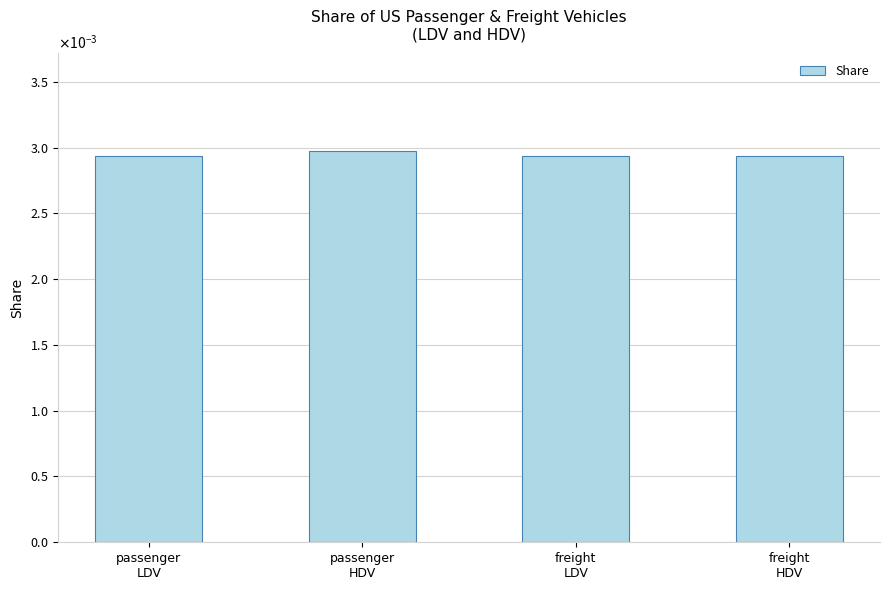

Are the bars horizontal?

No